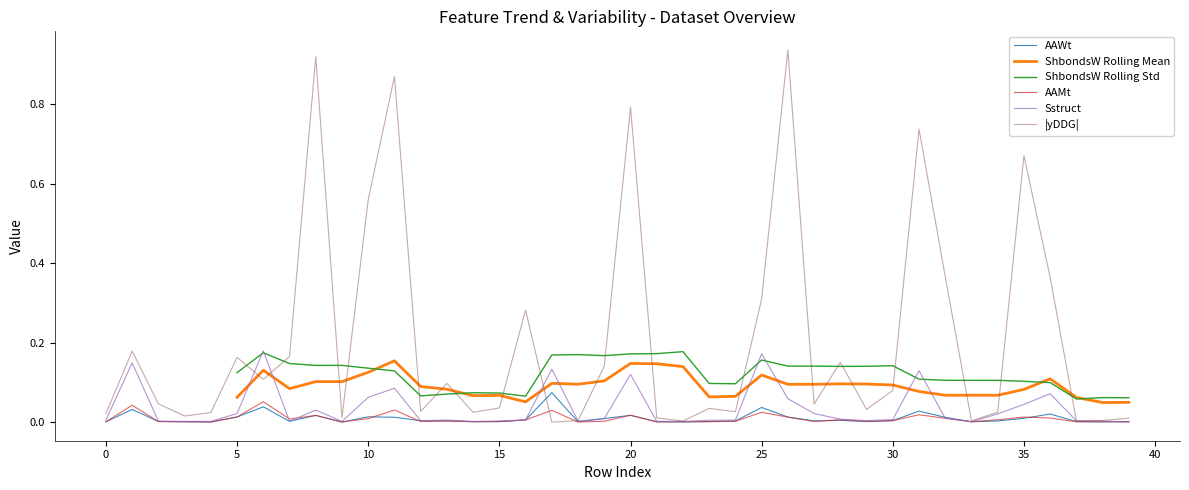

How many interior local valleys does the ShbondsW Rolling Std series have?

8